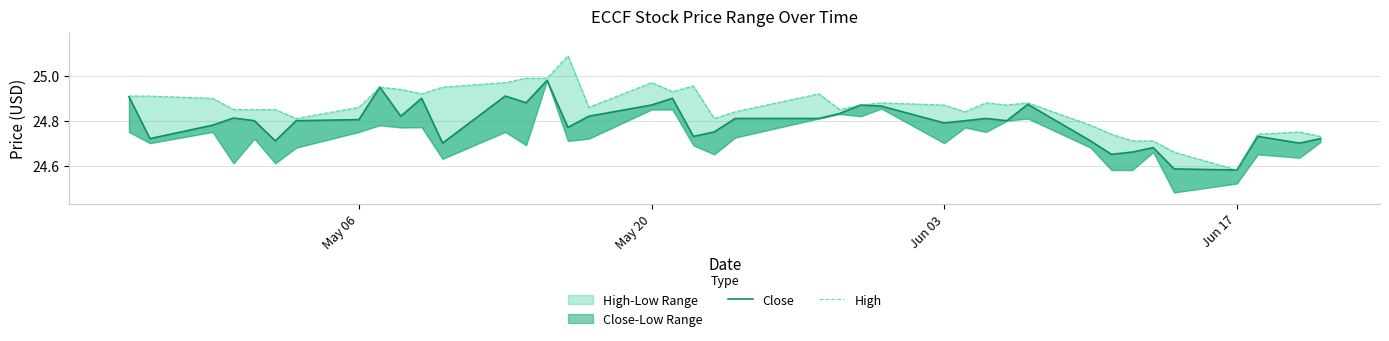

Which series has the widest spread of values?

High